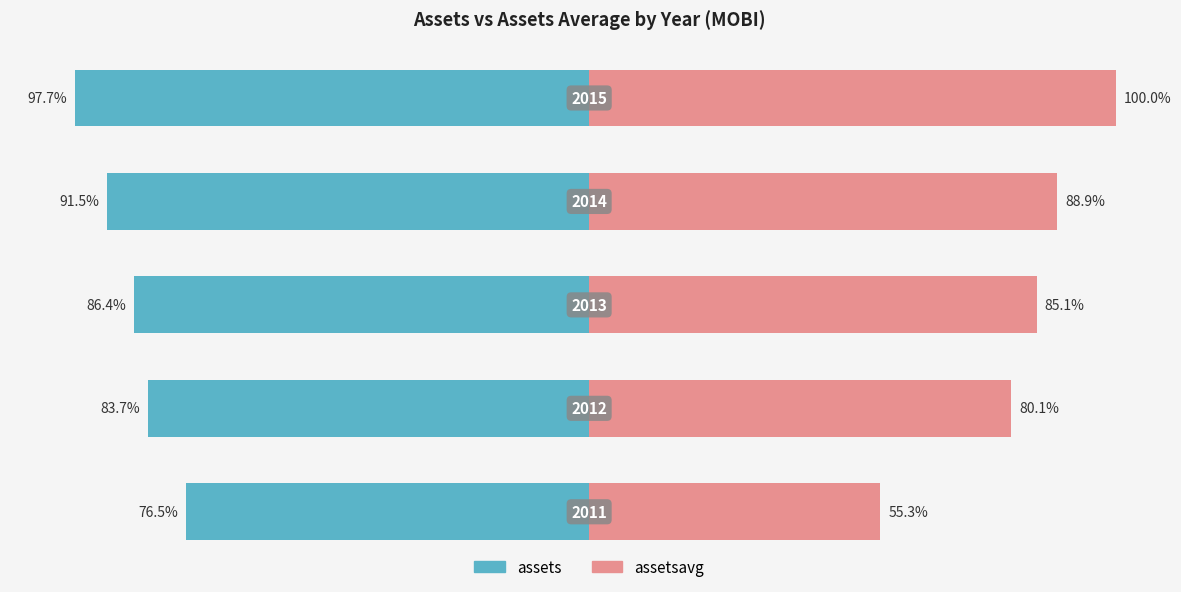

What value does the assetsavg series have at −75?

85.1